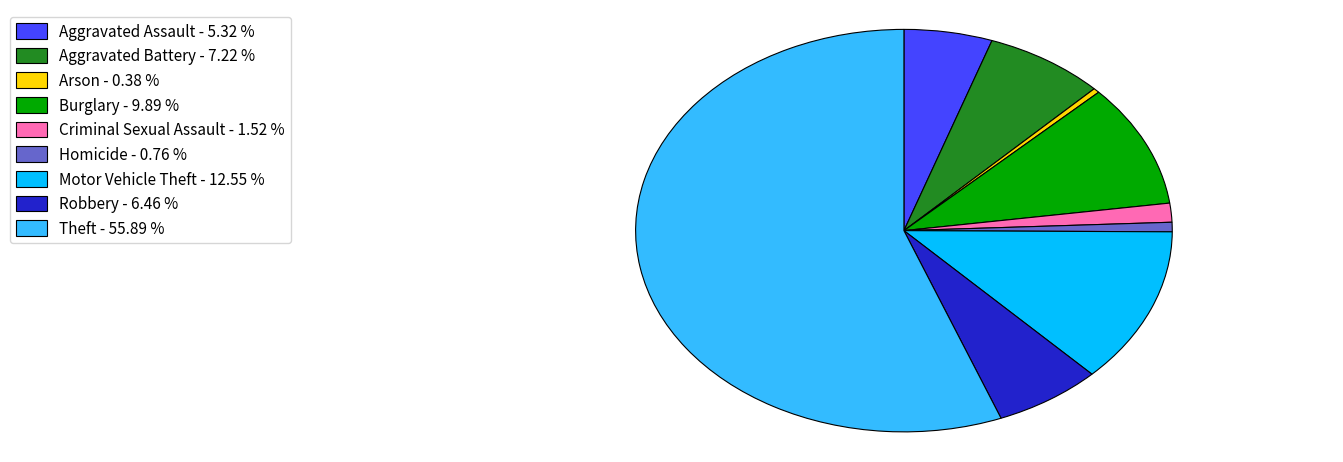

How many slices are in this pie chart?

9